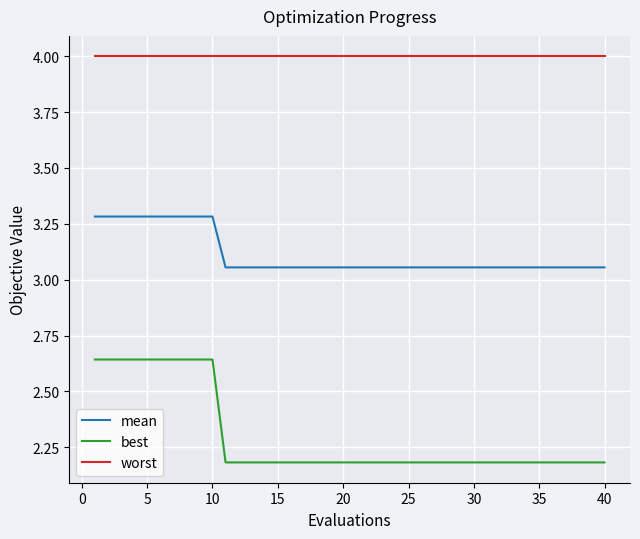

How many lines are shown in the chart?

3